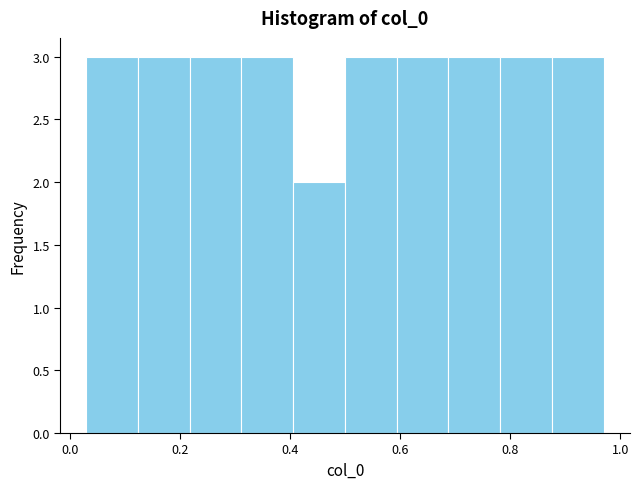

Reading left to right, list every bar in this chart as the range it spans on the x-axis followed by its height. Neither the bar edges nor the heights are printed on the chart, so give them approximately, as read against the axes.

0.030 to 0.124: 3
0.124 to 0.218: 3
0.218 to 0.312: 3
0.312 to 0.406: 3
0.406 to 0.500: 2
0.500 to 0.594: 3
0.594 to 0.688: 3
0.688 to 0.782: 3
0.782 to 0.876: 3
0.876 to 0.970: 3